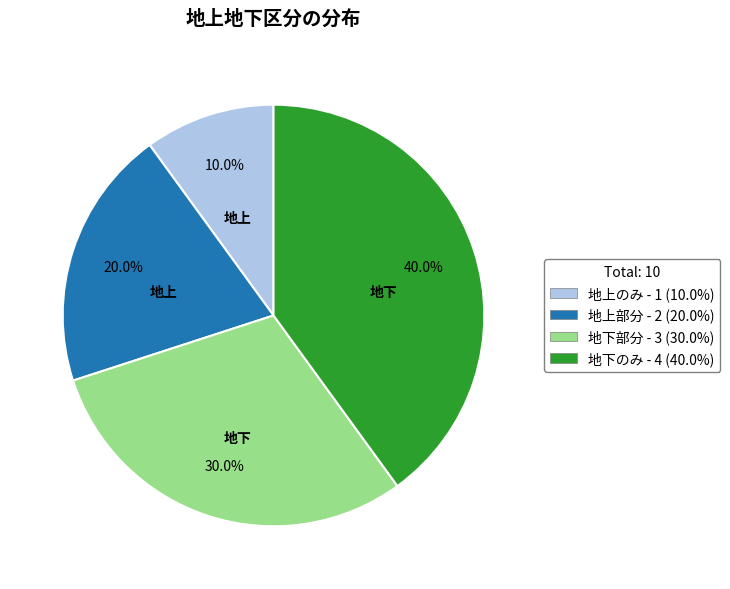

What percentage is NOT represented by 地下部分 - 3 (30.0%)?

70.0%